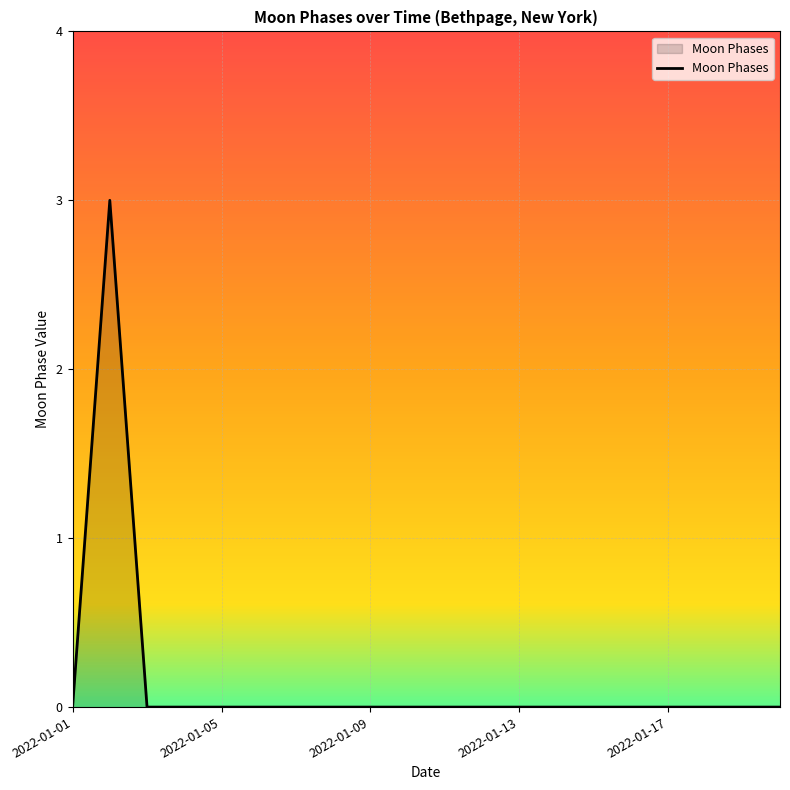

What is the greatest value displayed?

3